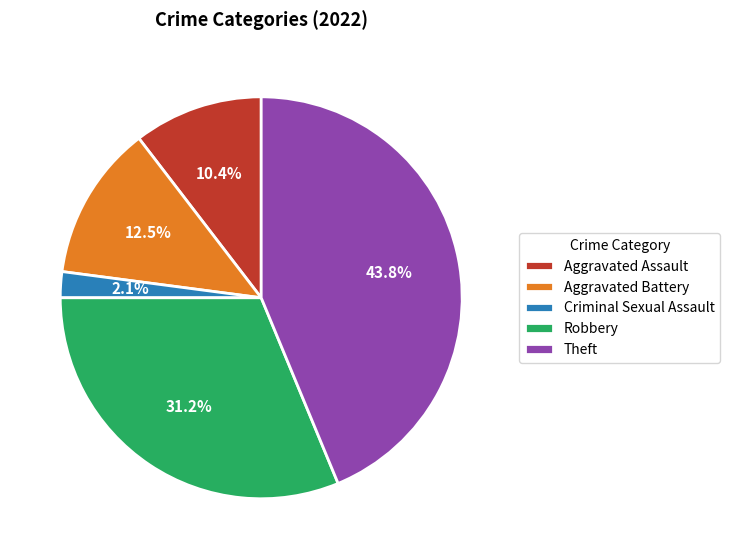

To the nearest percent, what is the difference between the Aggravated Assault and Aggravated Battery slice percentages?

2%